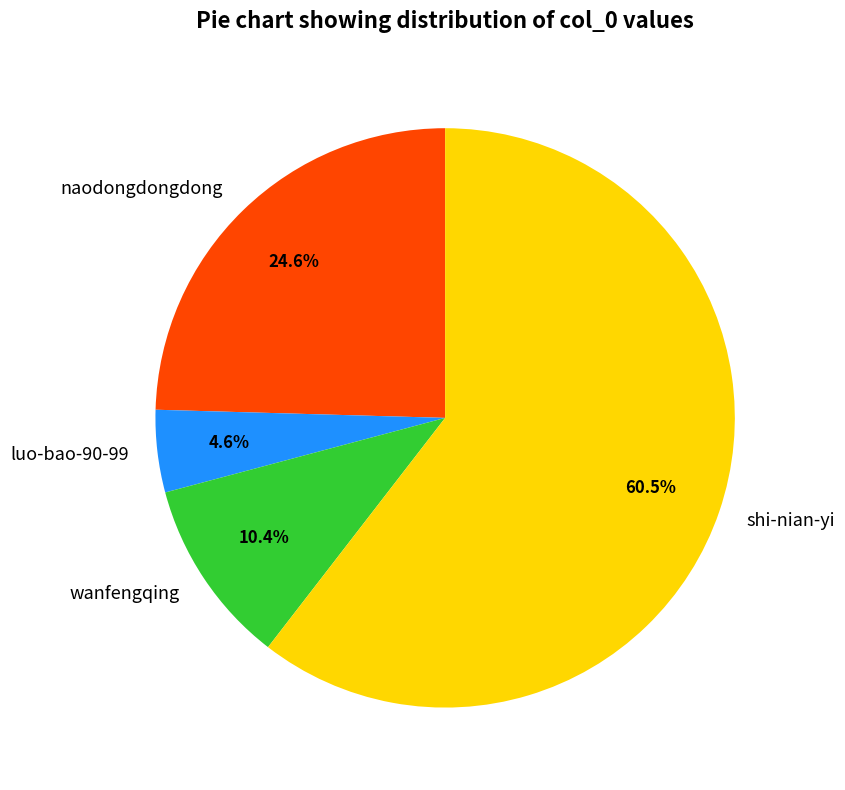

How many segments does this pie chart have?

4